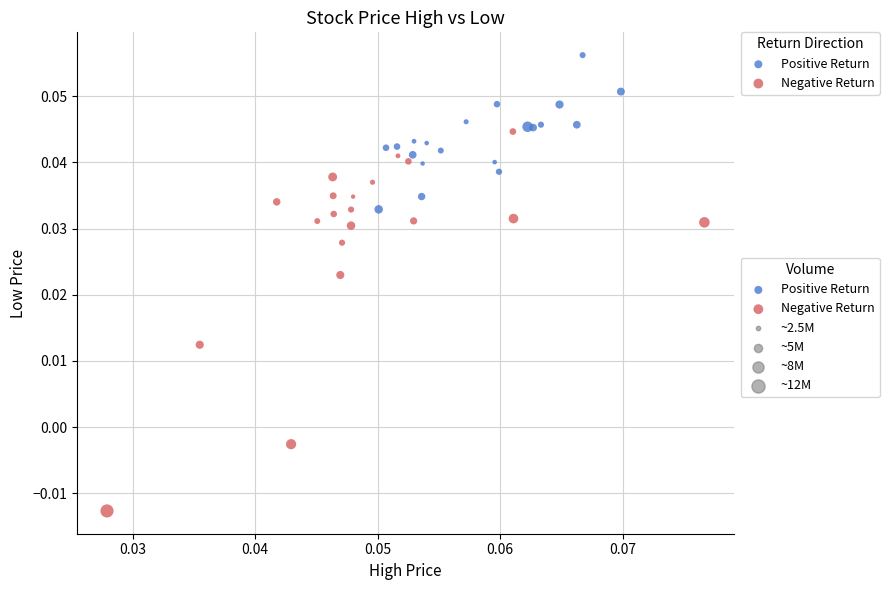

Which series reaches the minimum Y coordinate?

Negative Return